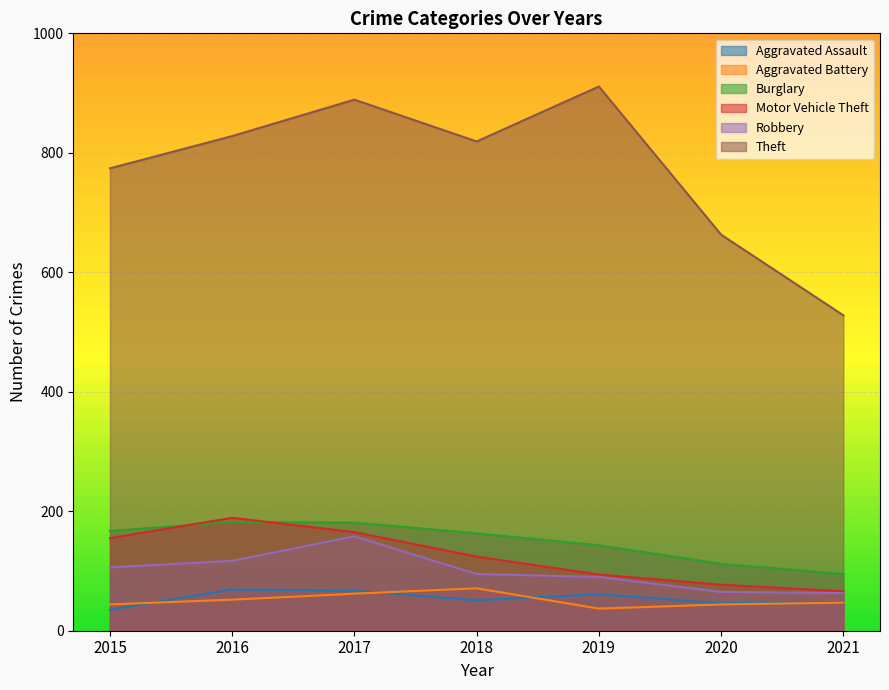

What is the minimum value for Theft?

528